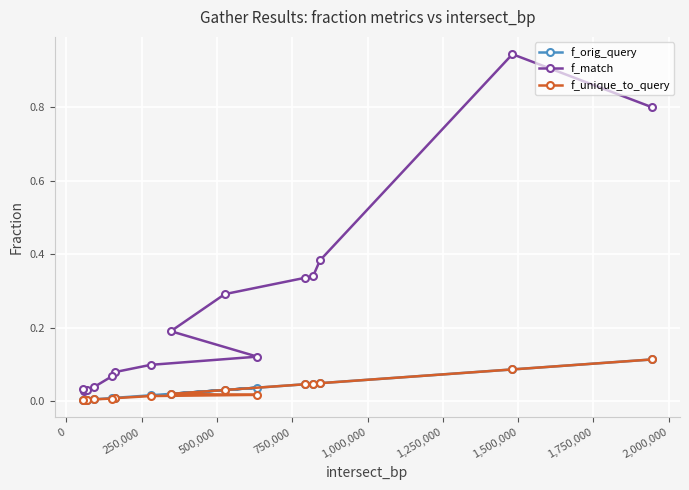

Which series has the widest spread of values?

f_match